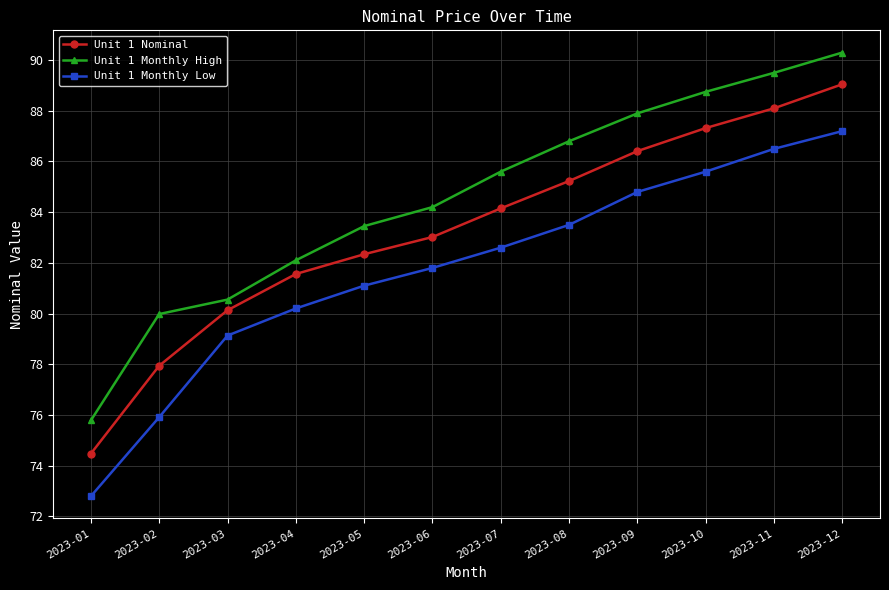

Is it true that Unit 1 Nominal equals 106.3 at 2023-01?

False